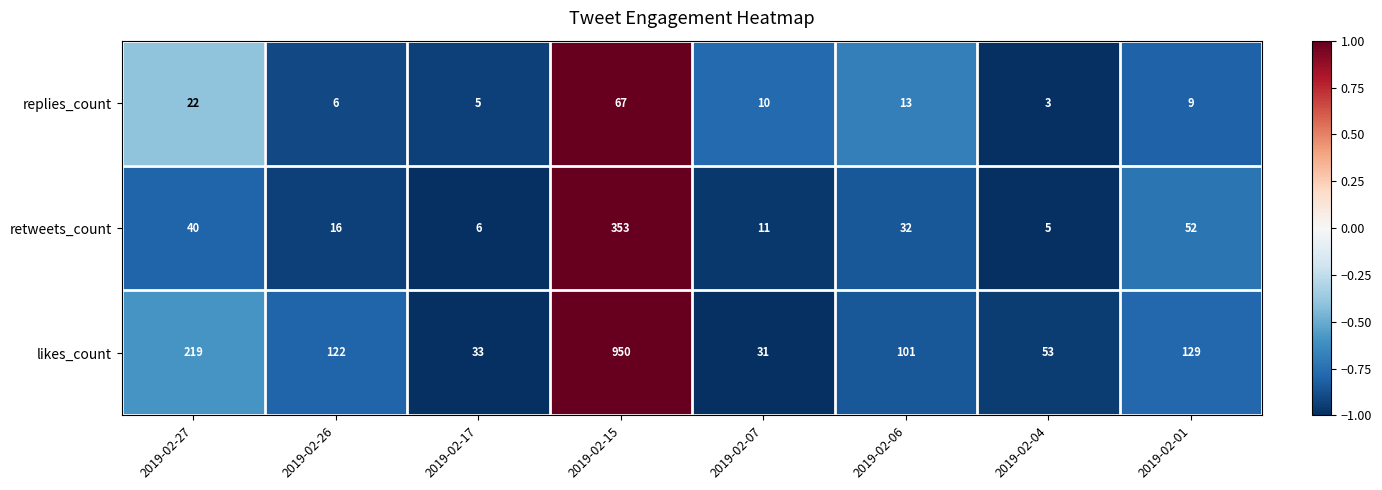

At which category is the sum across all series the highest?

2019-02-15